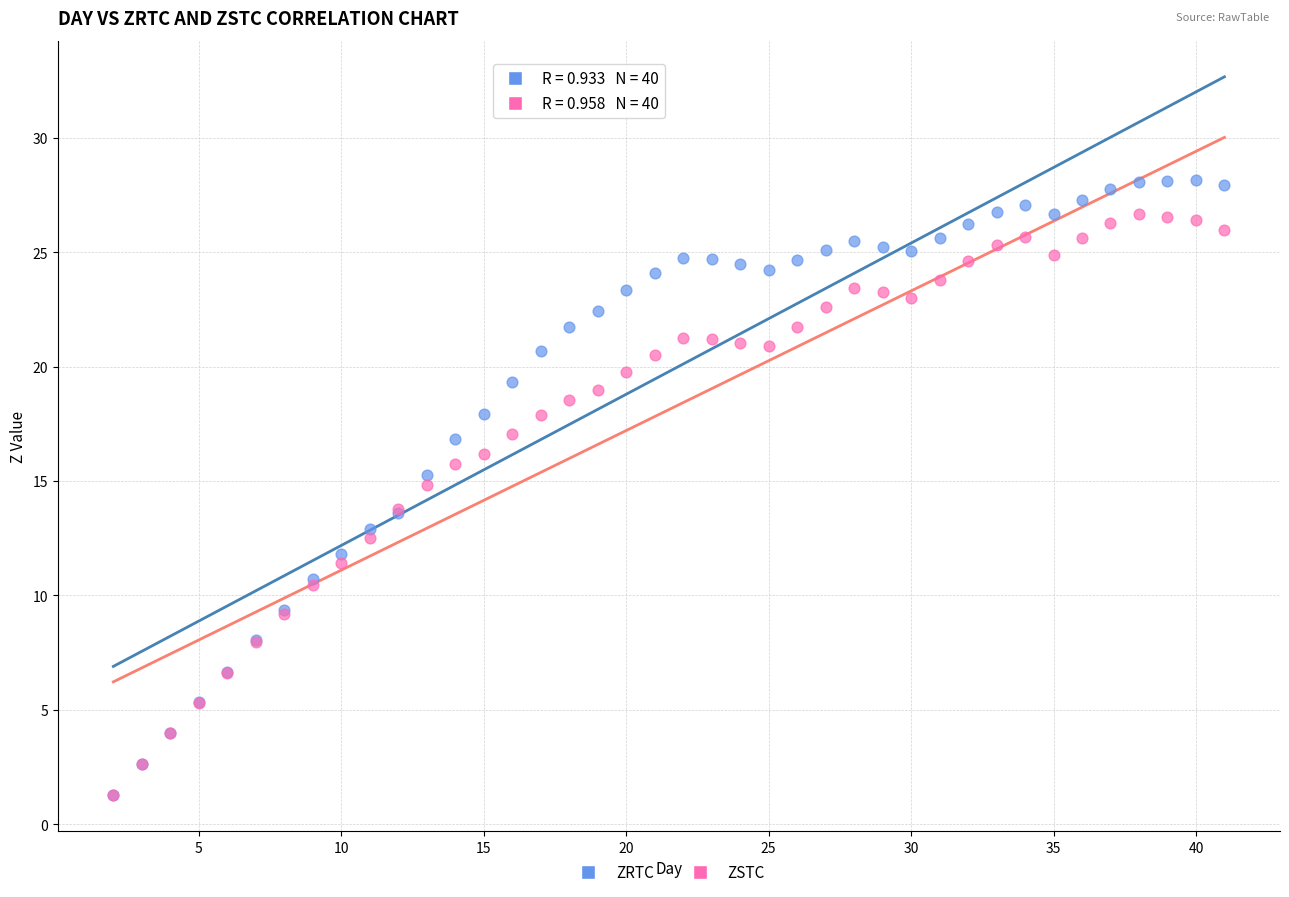

What are all the series names shown in the legend?

ZRTC, ZSTC